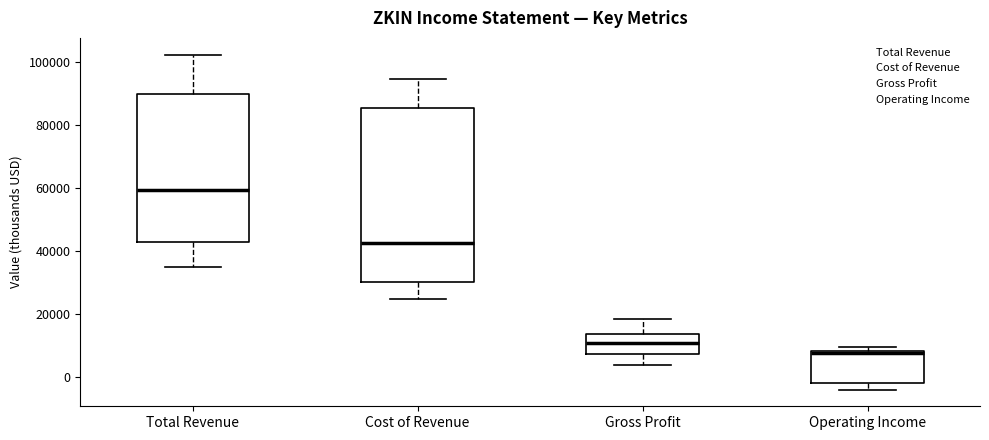

Comparing the boxes themselves (not the whiskers), which one is the tallest?

Cost of Revenue